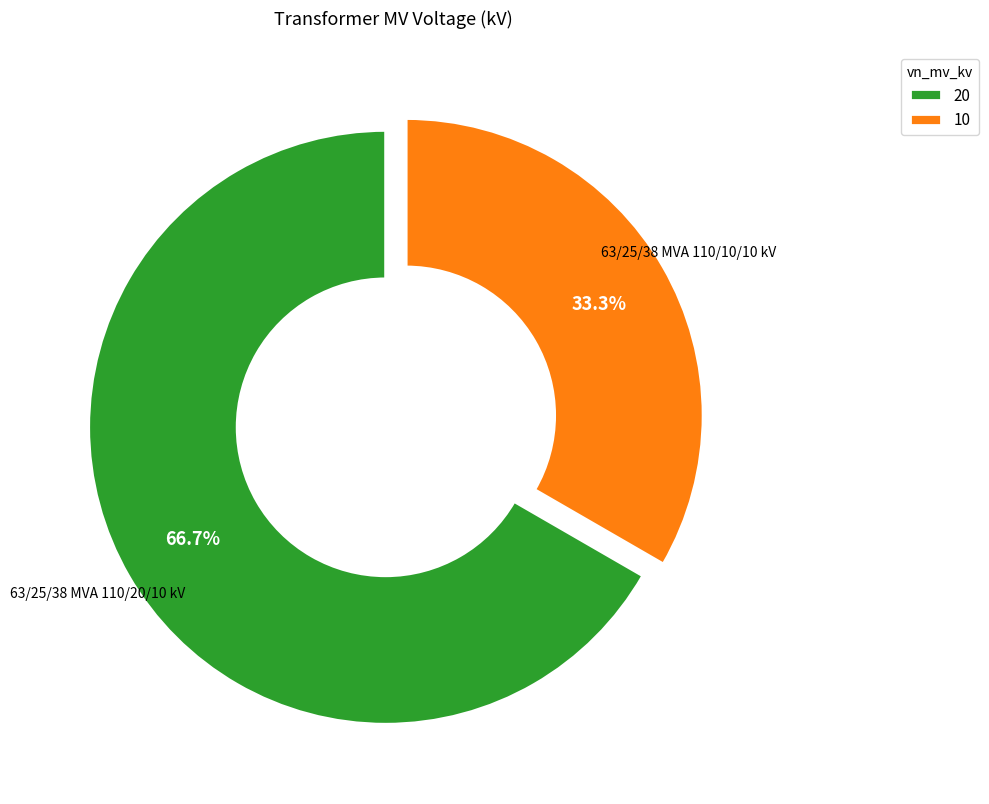

Which slice is the largest?

20